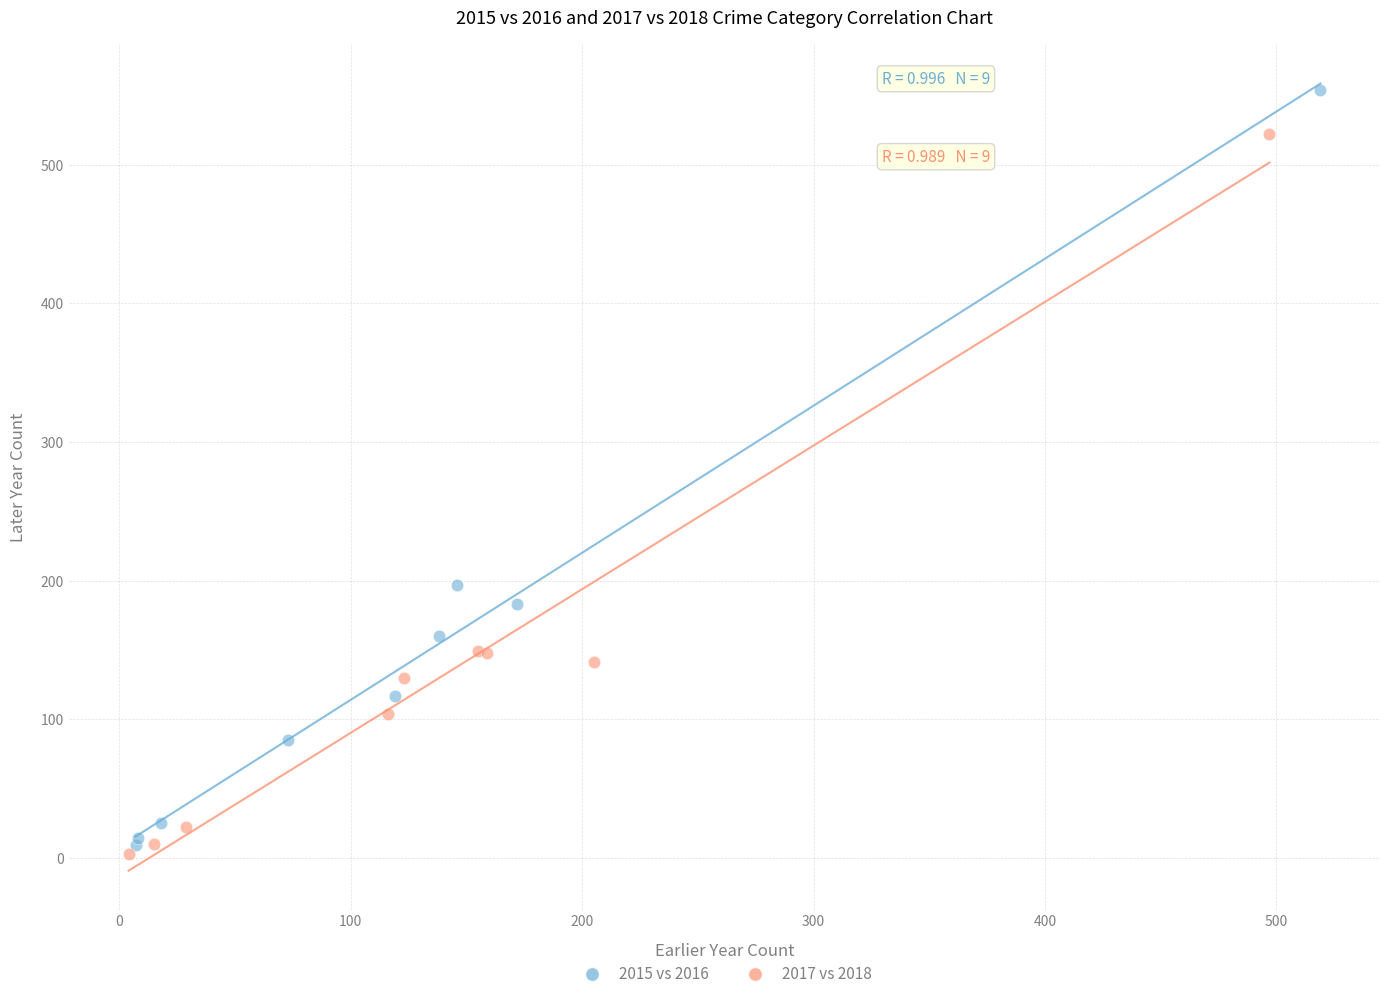

Which series reaches the minimum Y coordinate?

2017 vs 2018